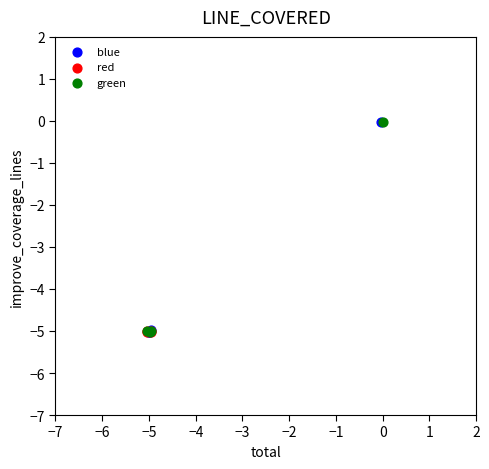

Which series has the largest Y range (max minus min)?

blue